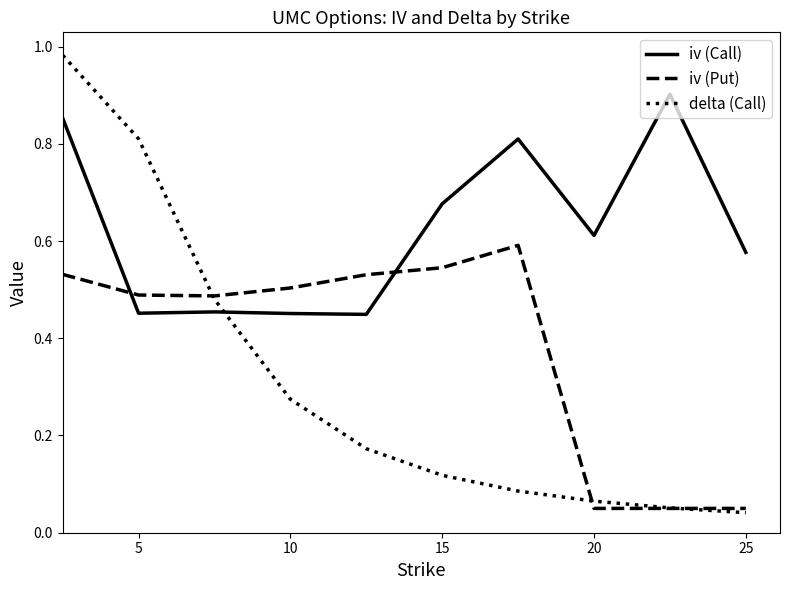

Rank the series by their average value, from lowest to highest.

delta (Call), iv (Put), iv (Call)